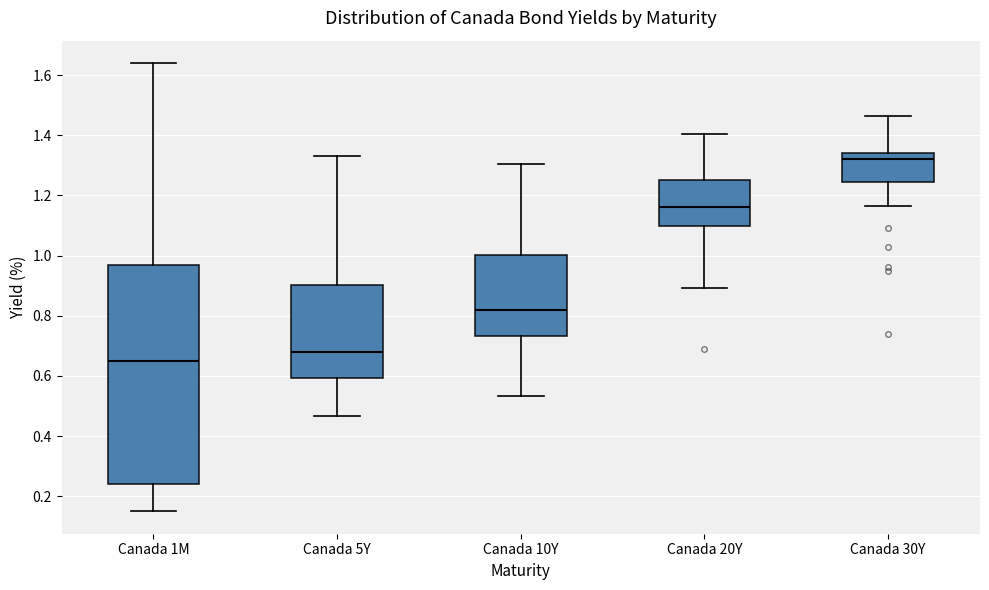

Reading left to right, transcribe this box plot: for each box, give where its median line is, the range the box spans, and where its two whiskers end, as read against the y-axis. The values are not printed on the chart, so give them approximately, as read against the axis.

Canada 1M: median 0.66, box 0.24 to 0.96, whiskers 0.16 to 1.64
Canada 5Y: median 0.68, box 0.60 to 0.90, whiskers 0.46 to 1.34
Canada 10Y: median 0.82, box 0.74 to 1.00, whiskers 0.54 to 1.30
Canada 20Y: median 1.16, box 1.10 to 1.26, whiskers 0.90 to 1.40
Canada 30Y: median 1.32, box 1.24 to 1.34, whiskers 1.16 to 1.46